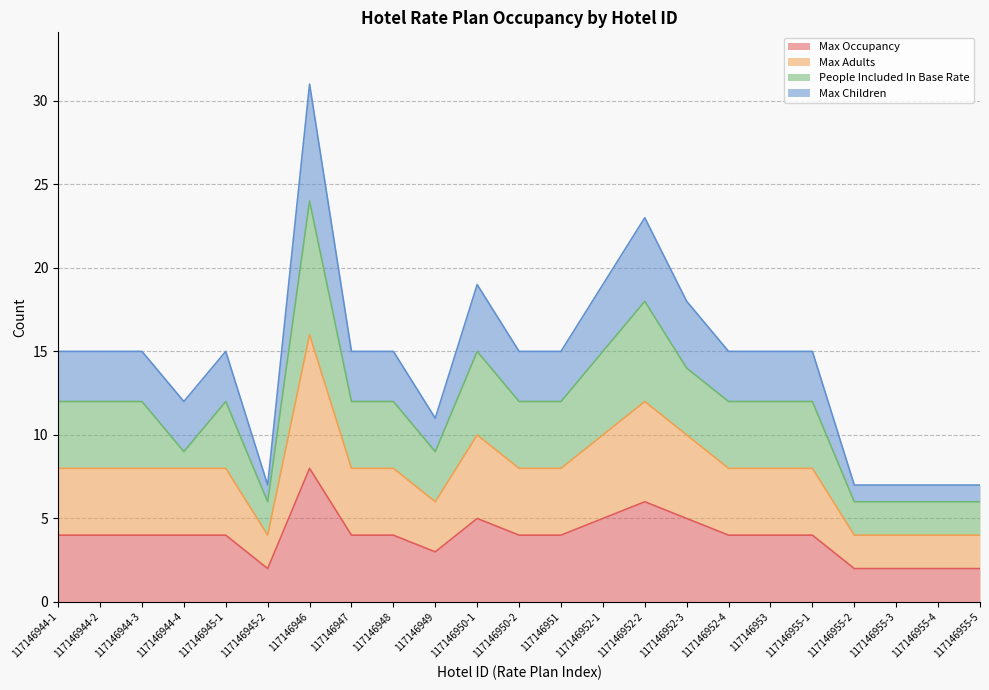

At which category does Max Adults reach its first local valley?

117146945-2